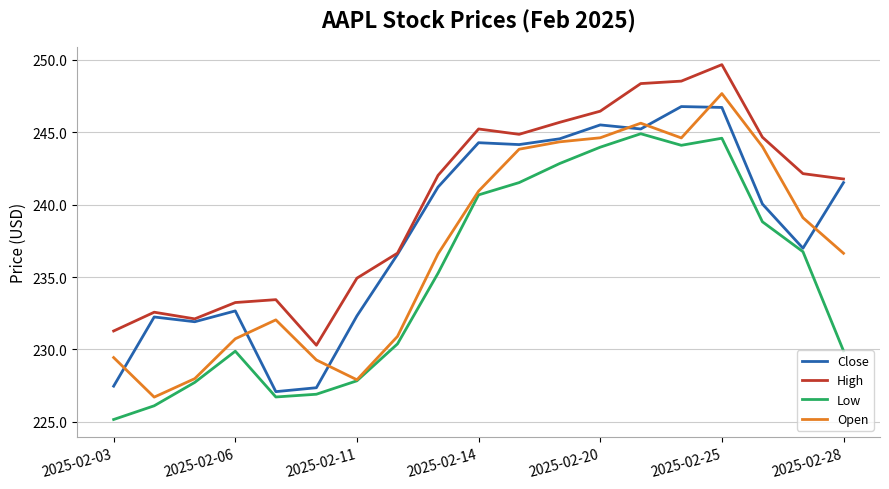

How many lines are shown in the chart?

4